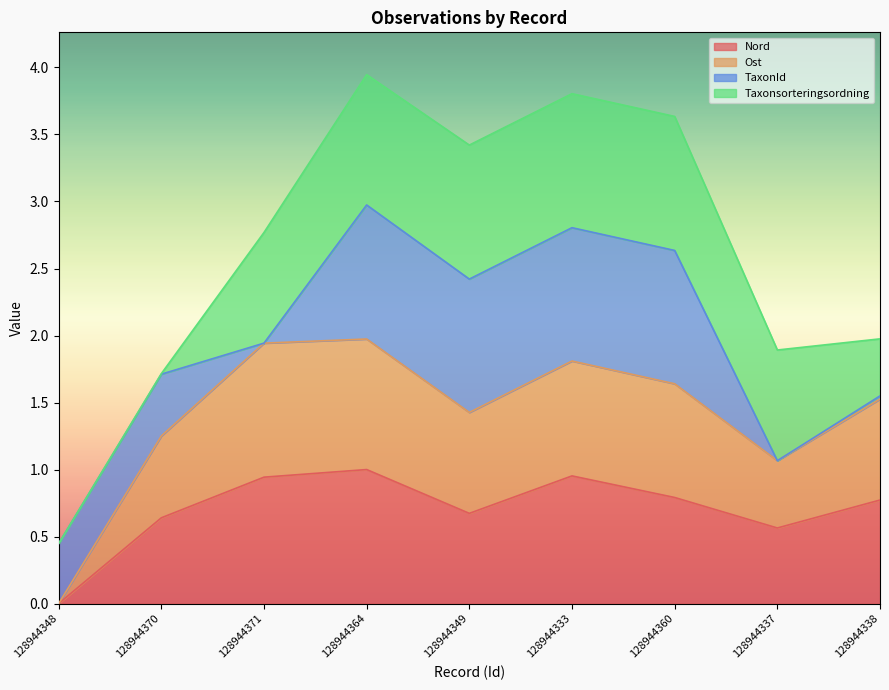

True or false: Ost and Nord intersect in this chart.

False